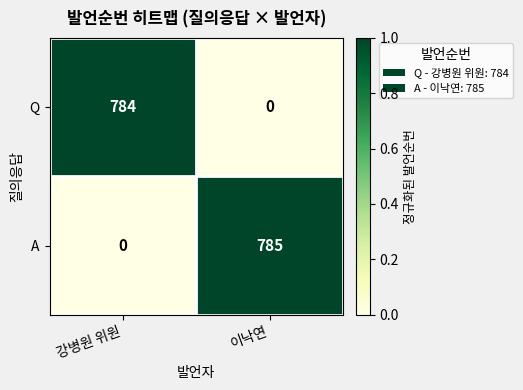

List the series in order of their peak value, lowest first.

Q, A